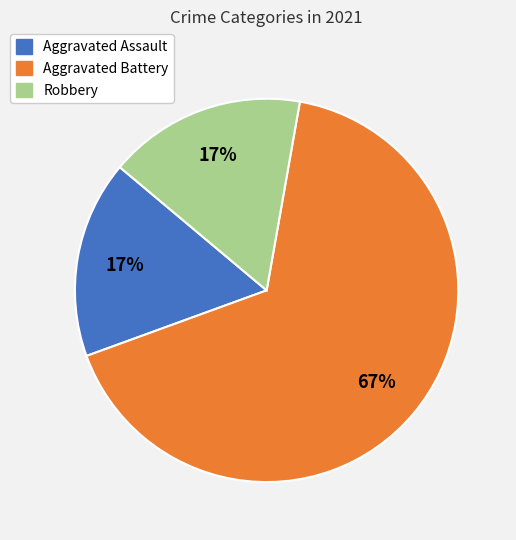

True or false: Aggravated Assault accounts for 5% of the total.

False